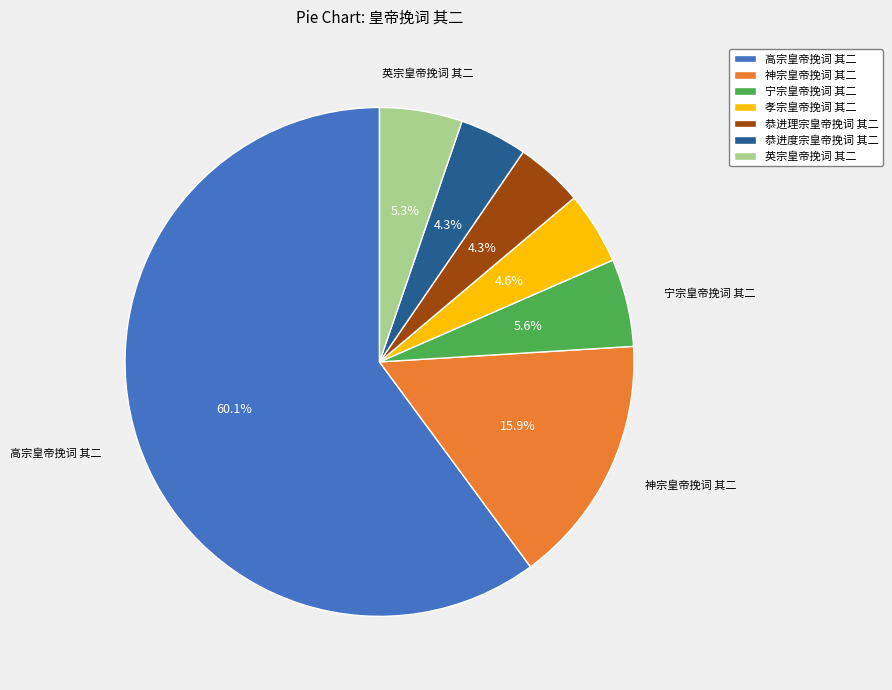

Which slice represents more than half of the pie?

高宗皇帝挽词 其二